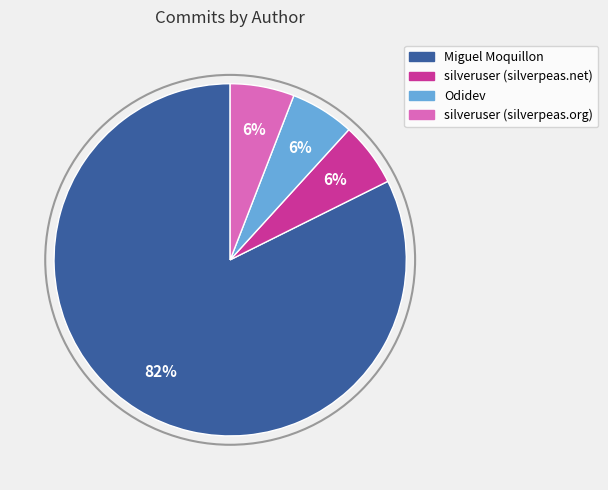

To the nearest percent, what is the average slice percentage?

25%